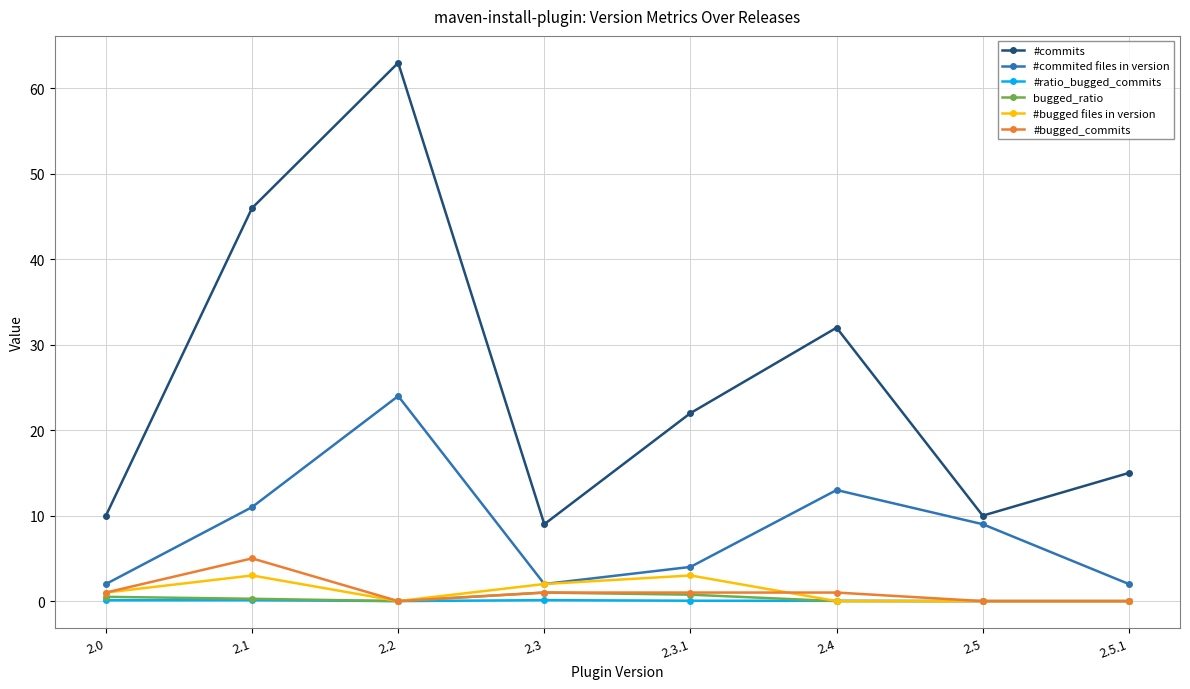

What is the highest value of the #bugged_commits series?

5.0